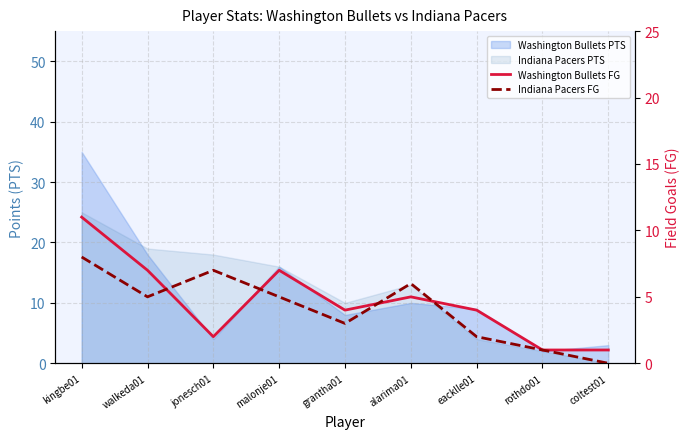

What is the sum of all Indiana Pacers FG values?

37